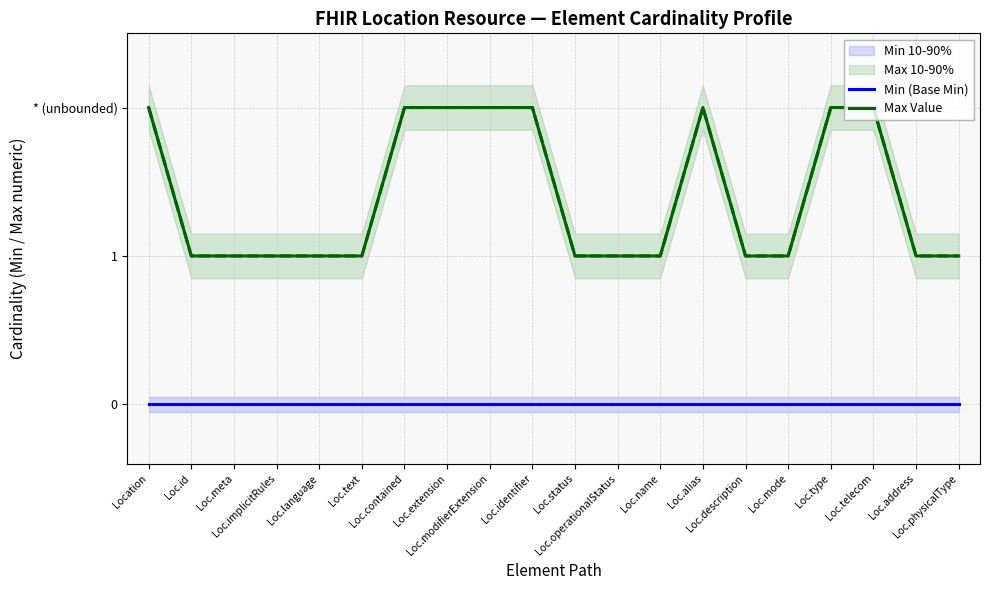

Does the chart display data point markers on the line(s)?

No